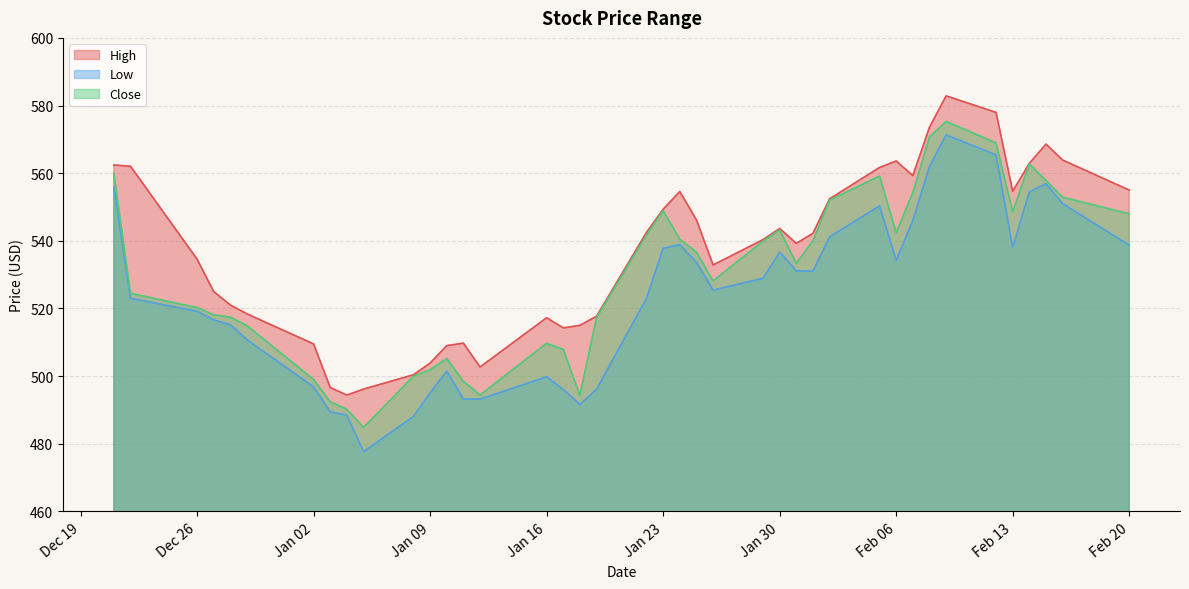

The Close series shows 499.0 at Jan 02. True or false?

True